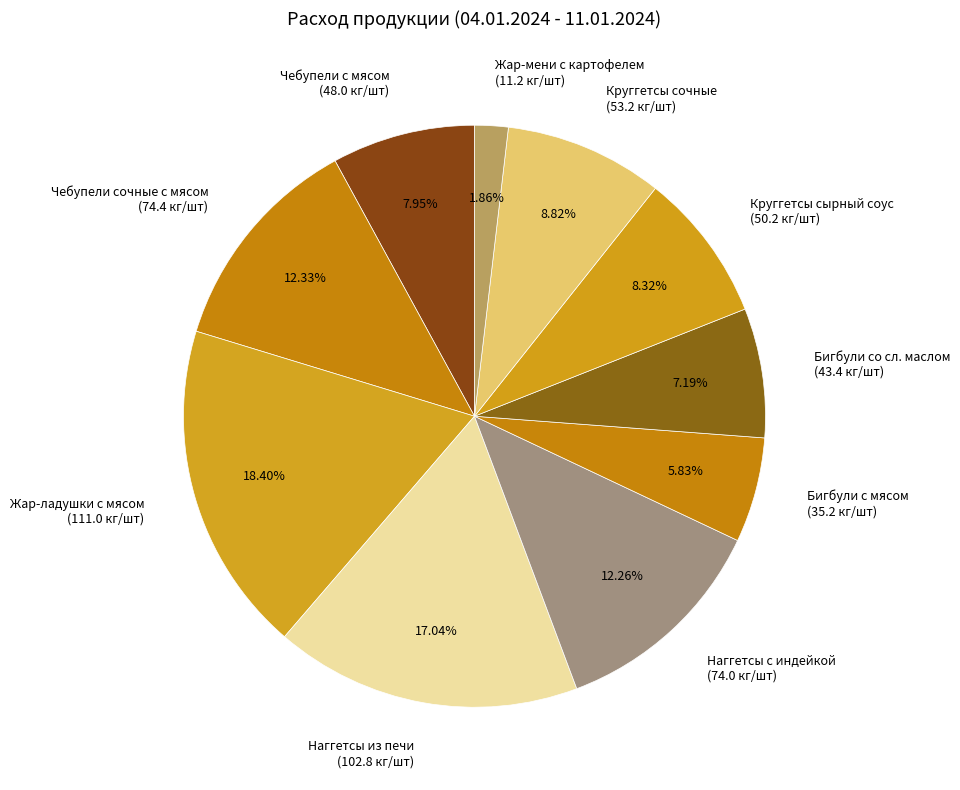

What is the smallest slice in the pie chart?

Жар-мени с картофелем (11.2 кг/шт)